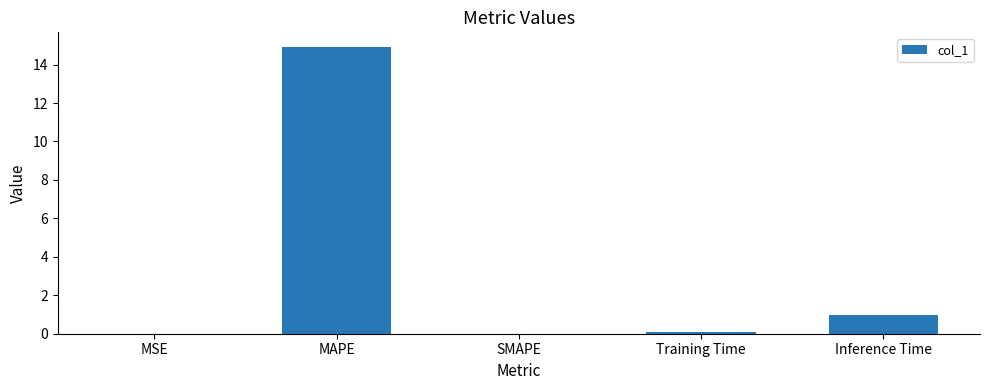

What is the greatest value displayed?

14.9